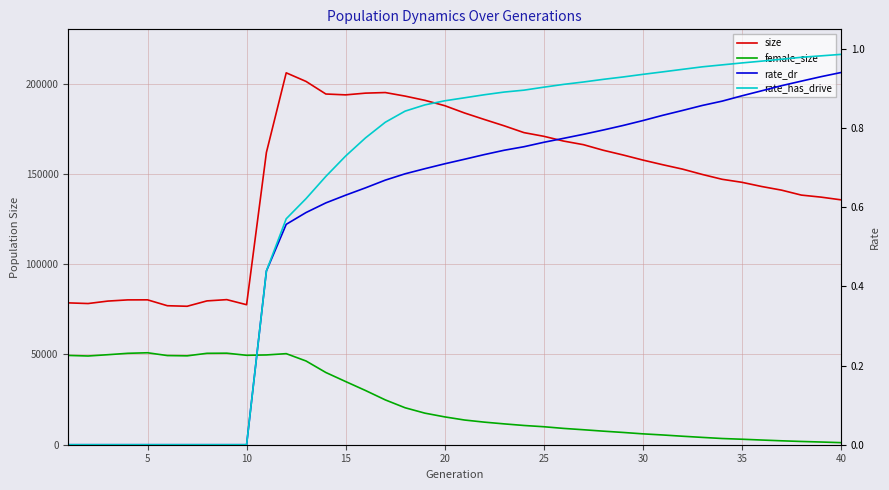

How many lines are shown in the chart?

4